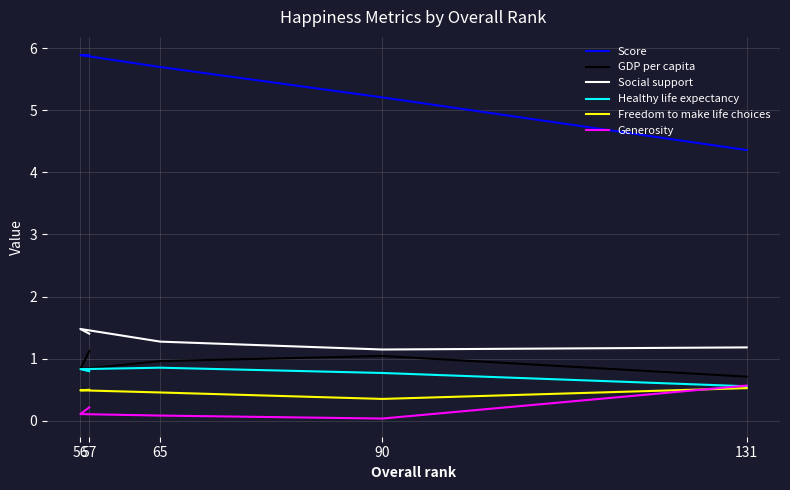

Is the value of Healthy life expectancy at 90 greater than the value of Social support at 65?

No